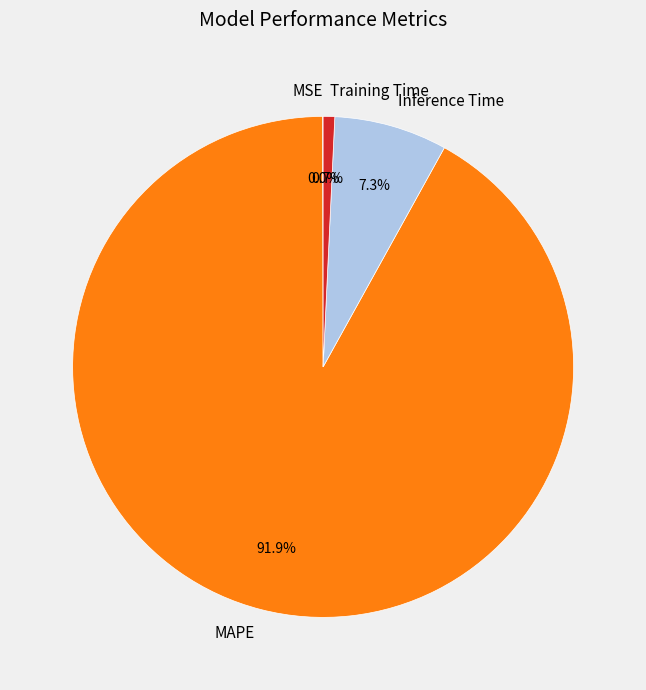

Which category has the biggest portion of the pie?

MAPE